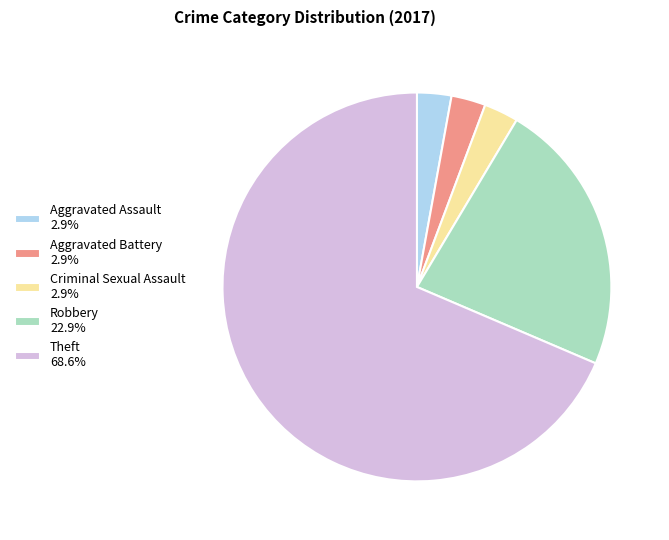

Is the sum of Aggravated Assault and Theft greater than half?

Yes